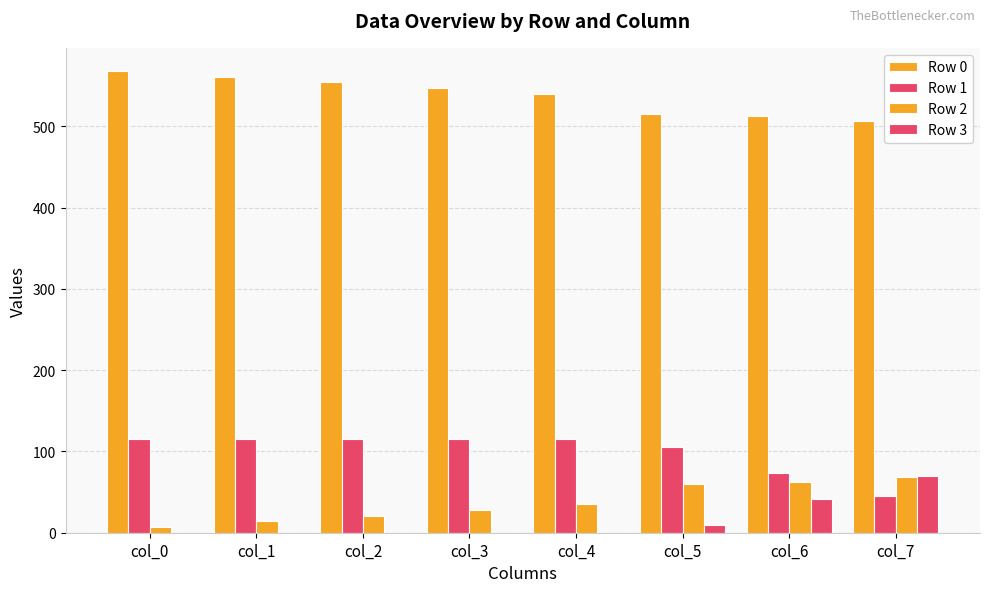

Reading left to right, transcribe all the data shown in this chart.

Row 0: col_0=568	col_1=561	col_2=554	col_3=547	col_4=540	col_5=515	col_6=512	col_7=507
Row 1: col_0=115	col_1=115	col_2=115	col_3=115	col_4=115	col_5=106	col_6=74	col_7=45
Row 2: col_0=7	col_1=14	col_2=21	col_3=28	col_4=35	col_5=60	col_6=63	col_7=68
Row 3: col_0=0	col_1=0	col_2=0	col_3=0	col_4=0	col_5=9	col_6=41	col_7=70